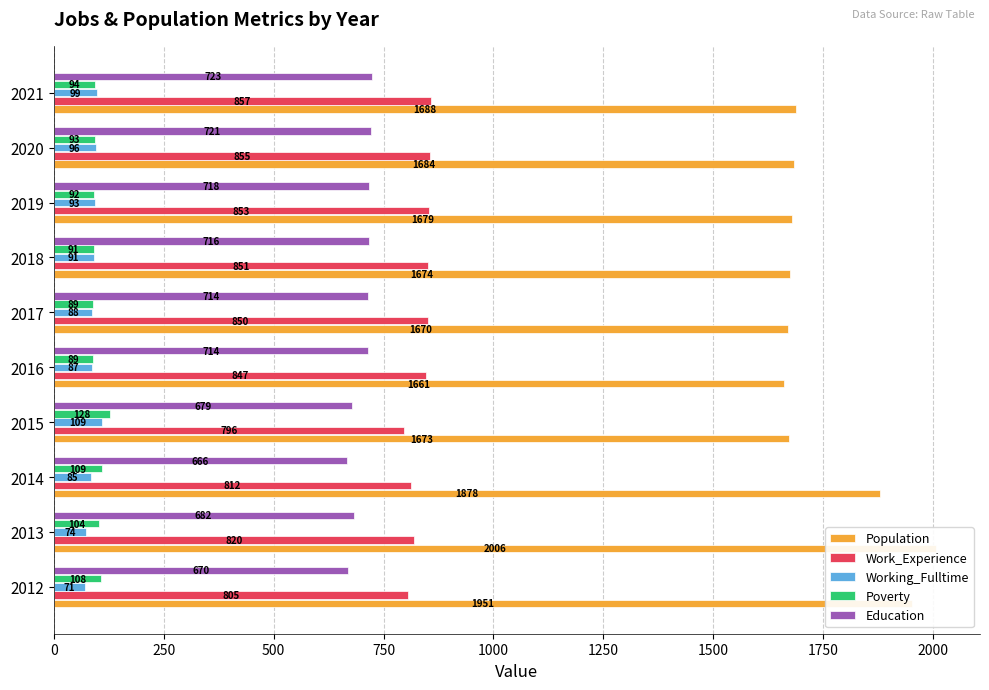

Reading left to right, list all the values displayed in this chart.

Population: 1951	2006	1878	1673	1661	1670	1674	1679	1684	1688
Work_Experience: 805	820	812	796	847	850	851	853	855	857
Working_Fulltime: 71	74	85	109	87	88	91	93	96	99
Poverty: 108	104	109	128	89	89	91	92	93	94
Education: 670	682	666	679	714	714	716	718	721	723